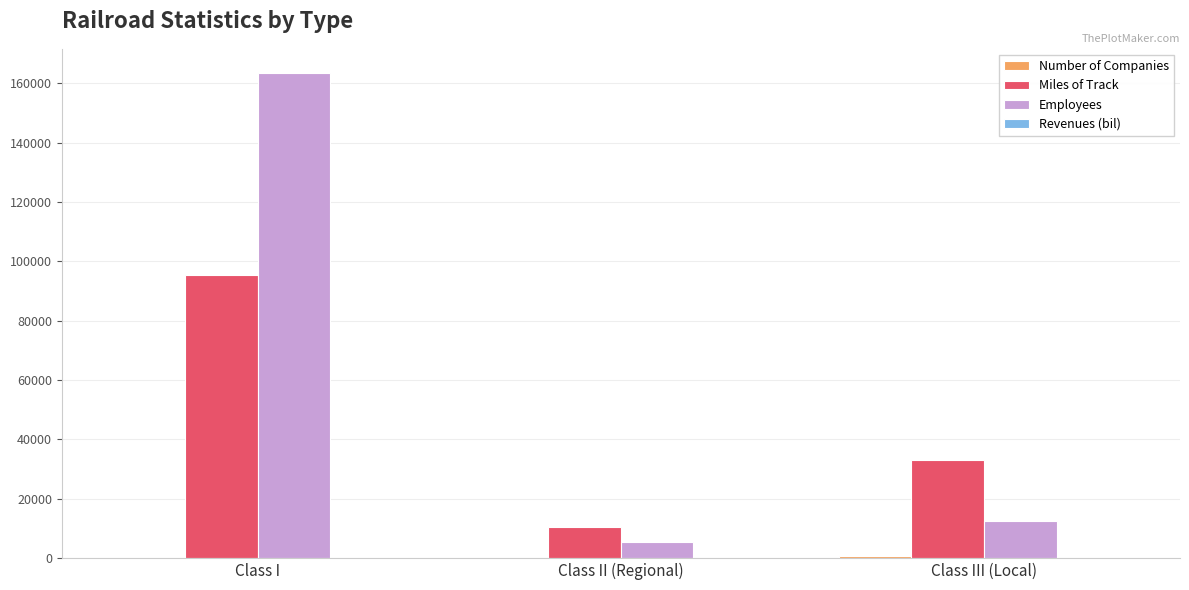

What is the maximum value shown in the chart?

163464.0